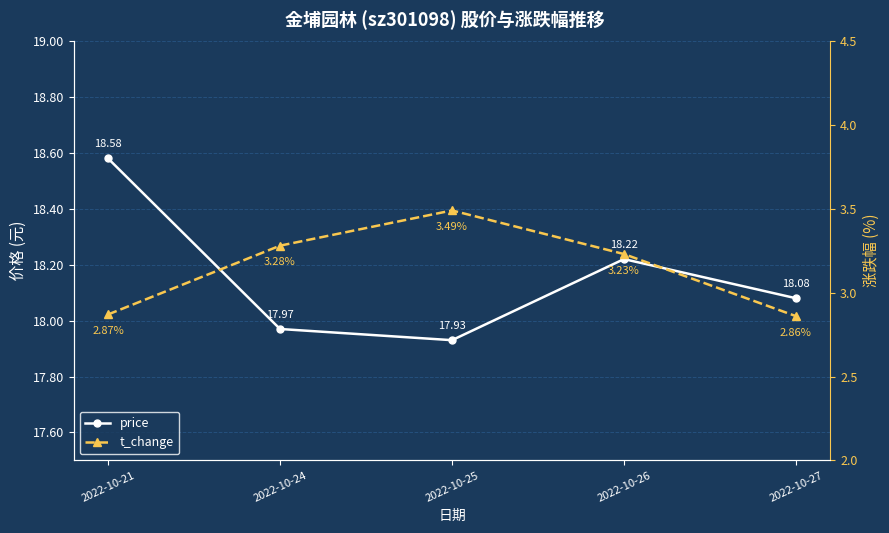

Count the number of categories in the chart.

5